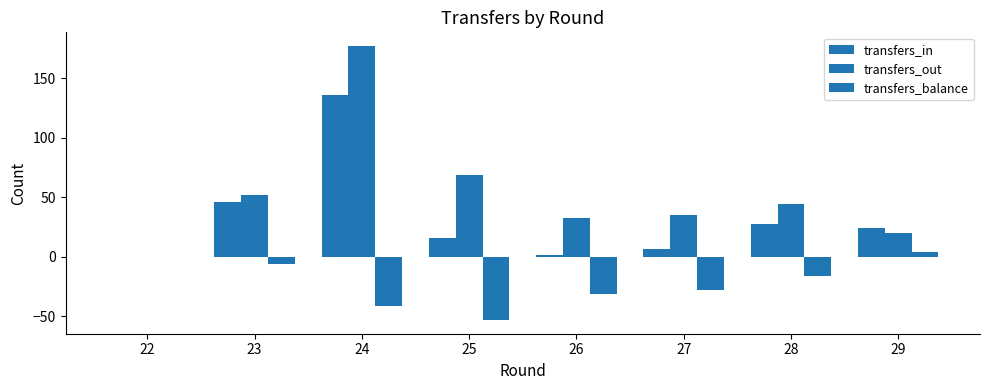

Are the bars horizontal?

No